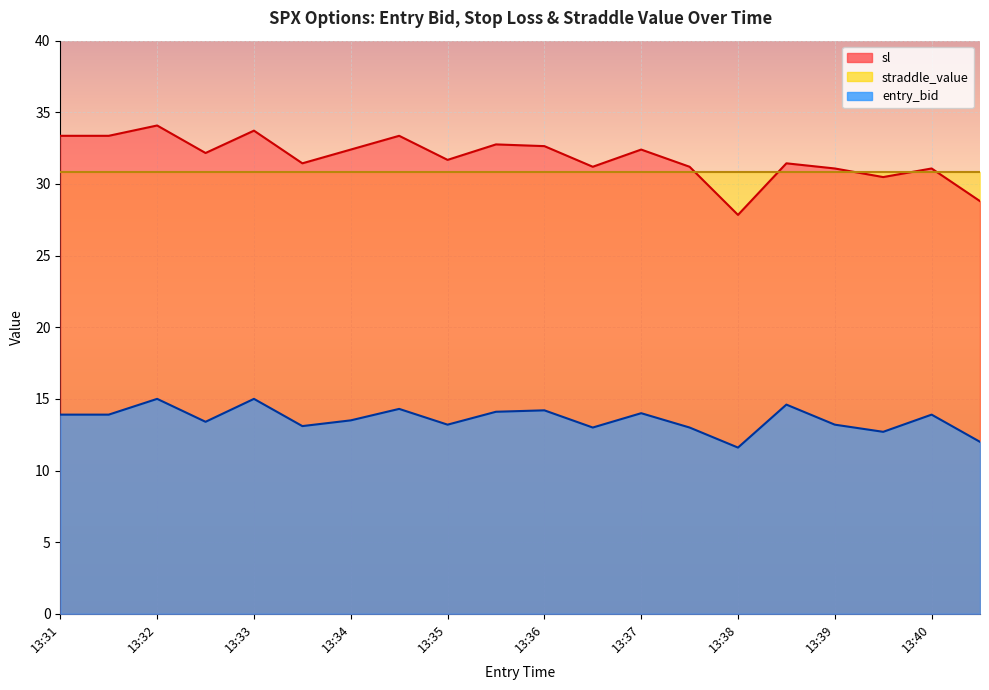

What is the value of the entry_bid point at the 11th from the left?

14.2